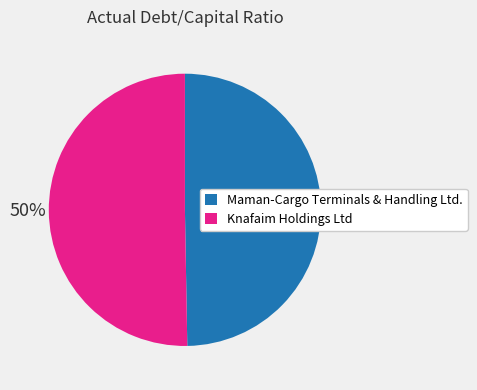

Combined, do Knafaim Holdings Ltd and Maman-Cargo Terminals & Handling Ltd. account for over 50%?

Yes